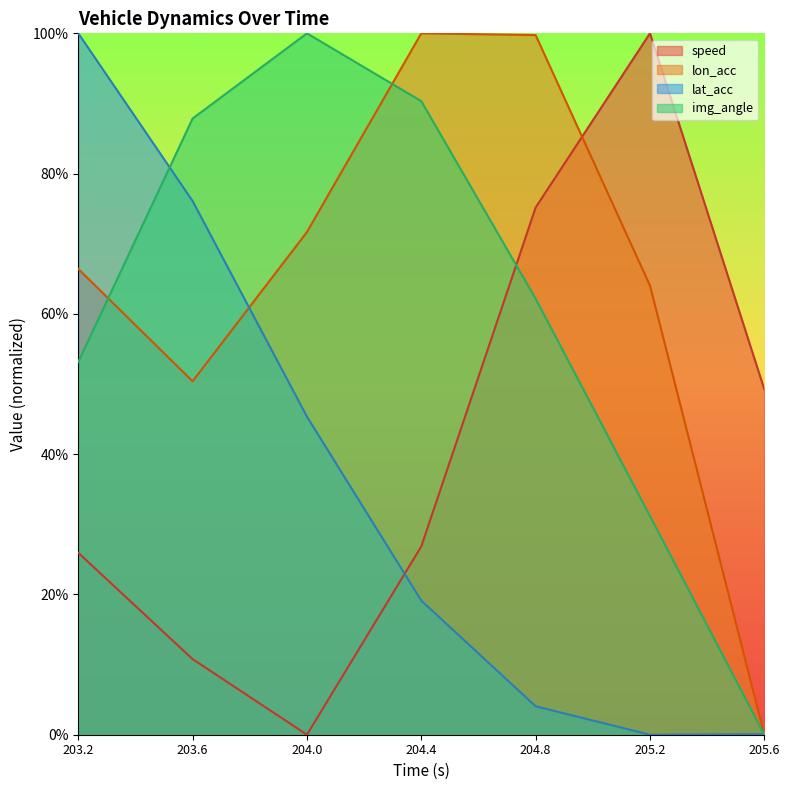

In speed, how many points are lower than both neighbors (excluding endpoints)?

1